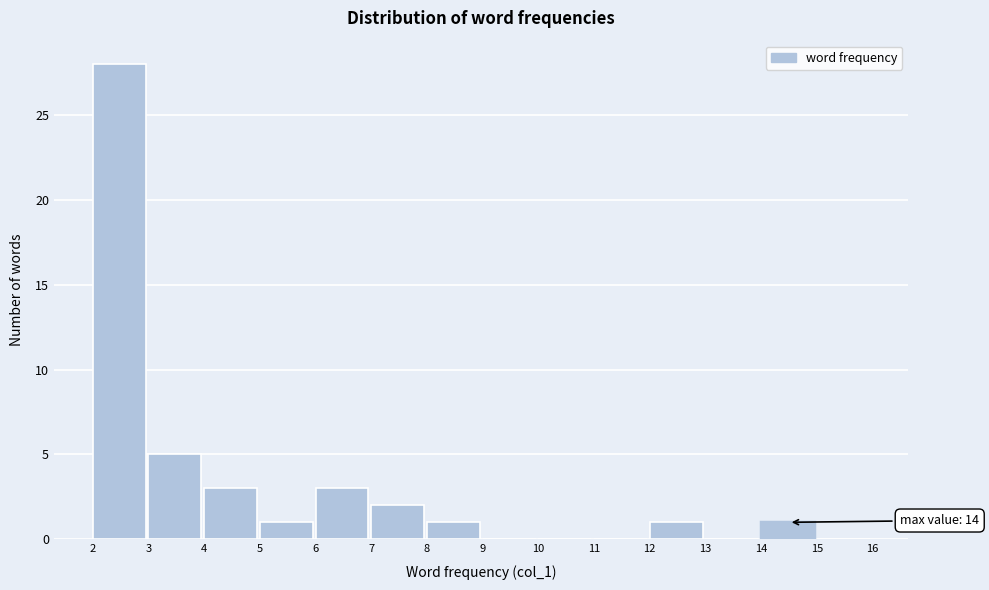

Over which range of the x-axis is the bar tallest?

2 to 3